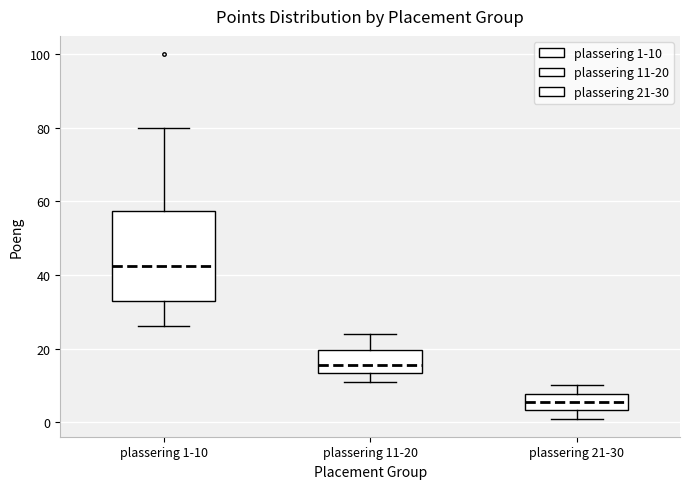

Reading left to right, read every box against the y-axis: the position of its median line, the range the box covers, and the ends of its whiskers. The values are not printed on the chart, so give them approximately, as read against the axis.

plassering 1-10: median 42, box 34 to 58, whiskers 26 to 80
plassering 11-20: median 16, box 14 to 20, whiskers 12 to 24
plassering 21-30: median 6, box 4 to 8, whiskers 2 to 10